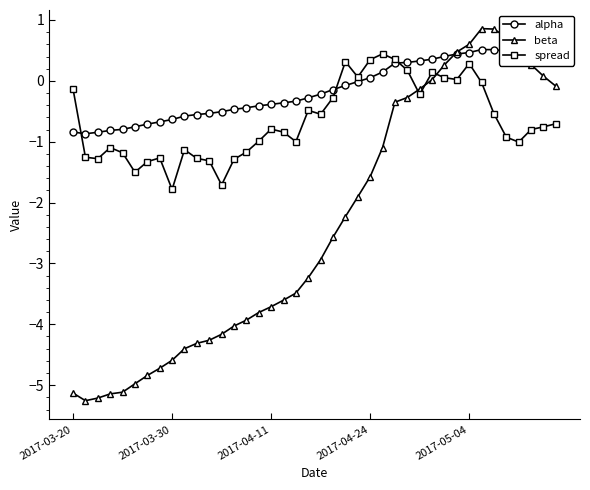

Which series has the widest spread of values?

beta